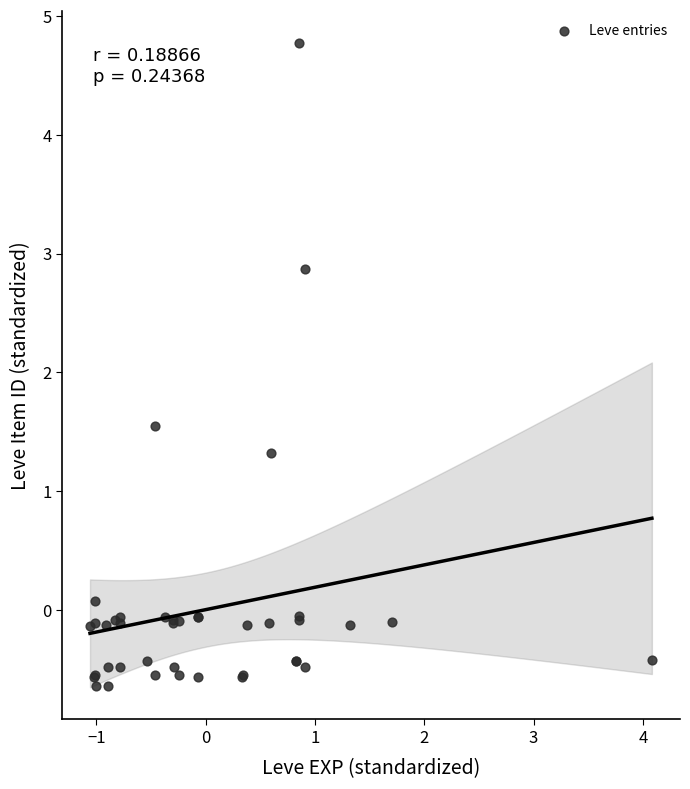

What Y value in the scatter plot is closest to 2?

1.5